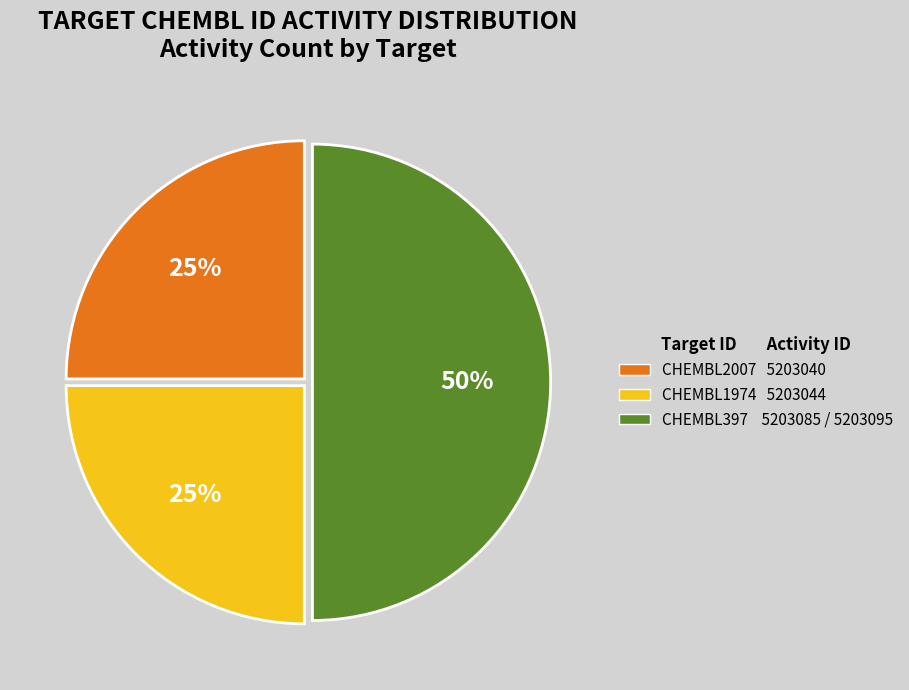

Does CHEMBL1974 represent more than half of the total?

No